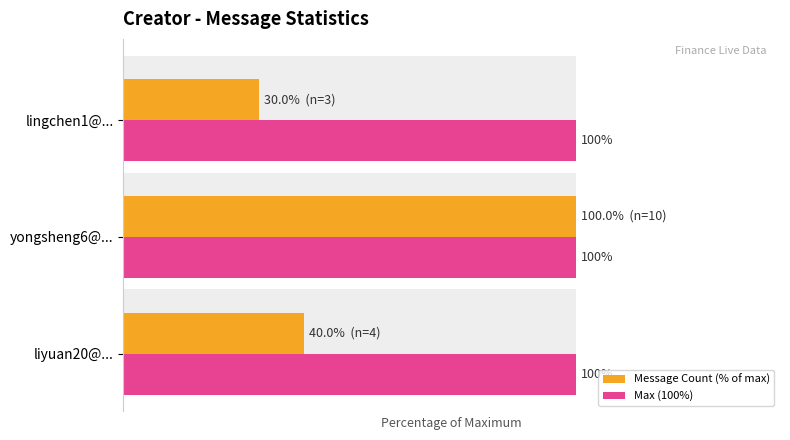

At 2, list the series in order from largest to smallest.

Message Count (% of max), Max (100%)